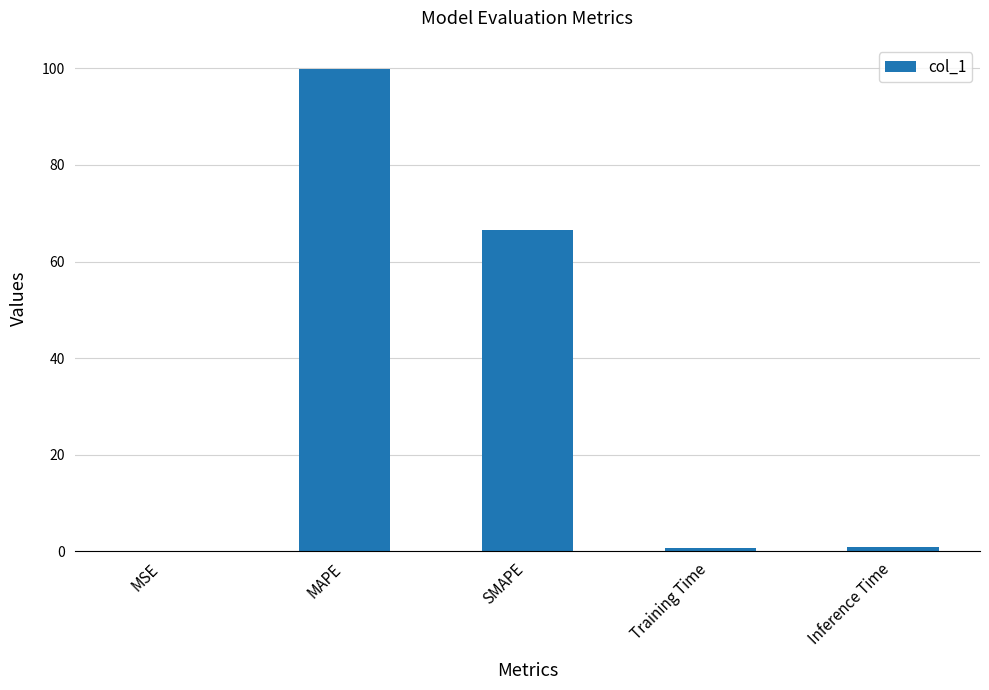

At which label is the value closest to 49?

SMAPE